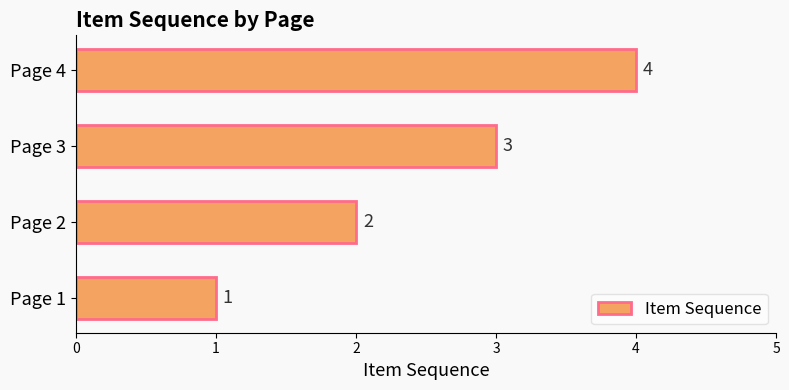

What is the sum of all values?

10